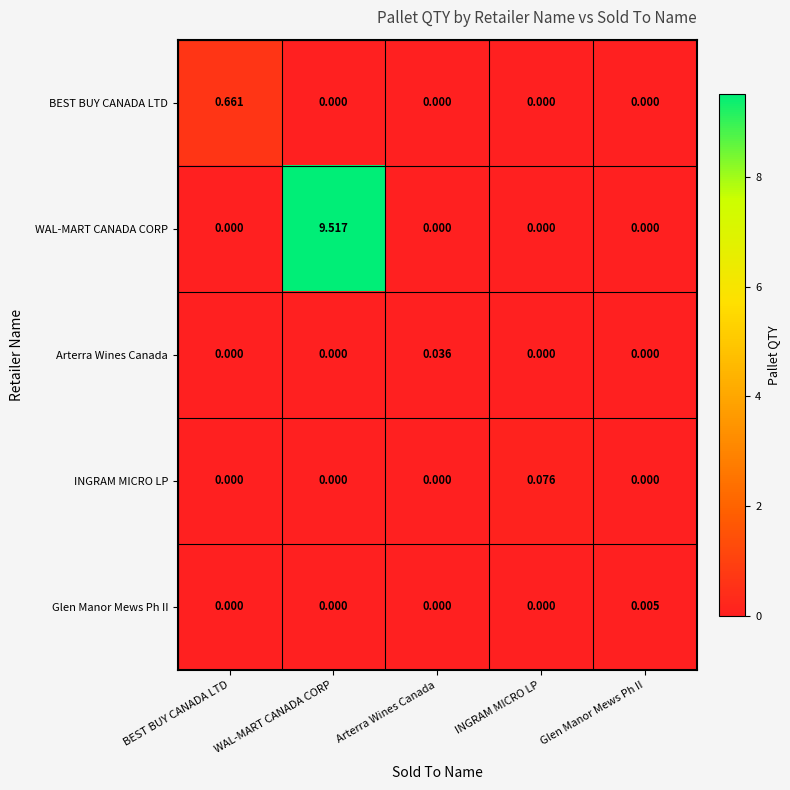

Rank the series by their maximum value, from lowest to highest.

Glen Manor Mews Ph II, Arterra Wines Canada, INGRAM MICRO LP, BEST BUY CANADA LTD, WAL-MART CANADA CORP